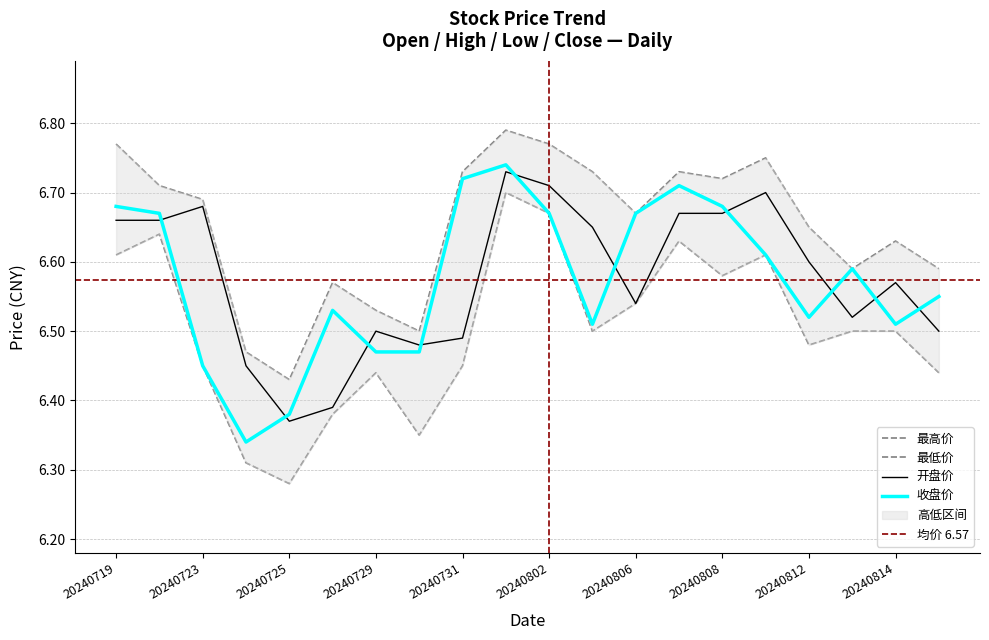

What is the sum of the 收盘价 values at 20240725 and 20240807?

13.1